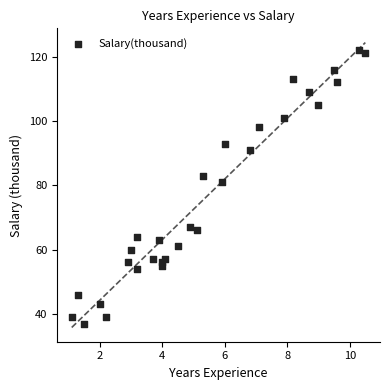

What Y value in the scatter plot is closest to 79?

81